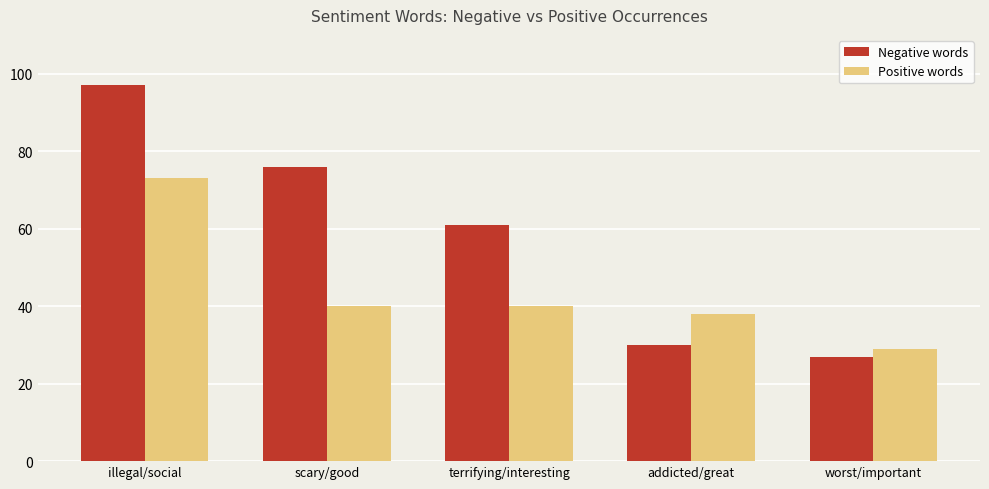

At addicted/great, list the series in order from smallest to largest.

Negative words, Positive words